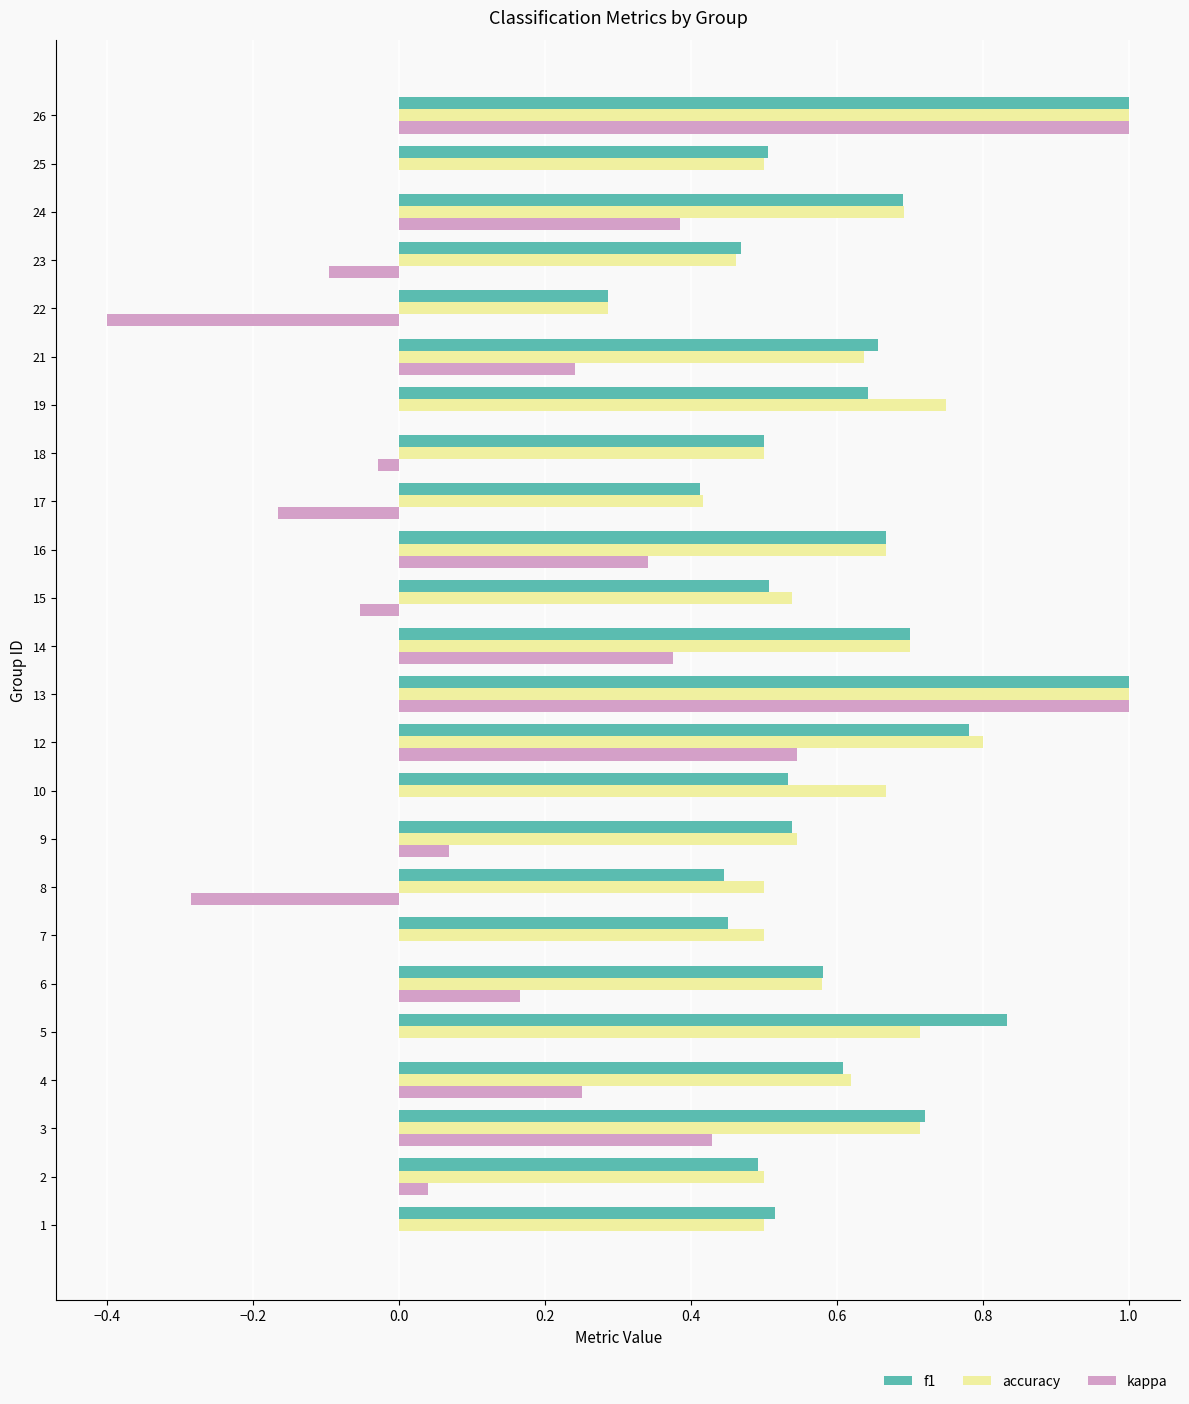

Between 5 and 24, which series saw the biggest shift?

kappa